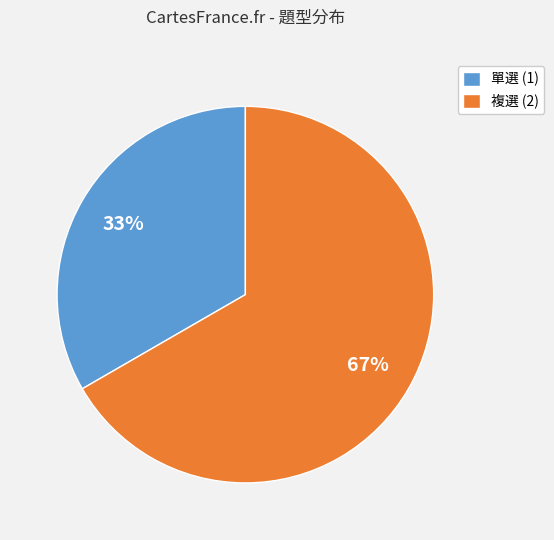

Rank the categories by value from highest to lowest.

複選 (2), 單選 (1)